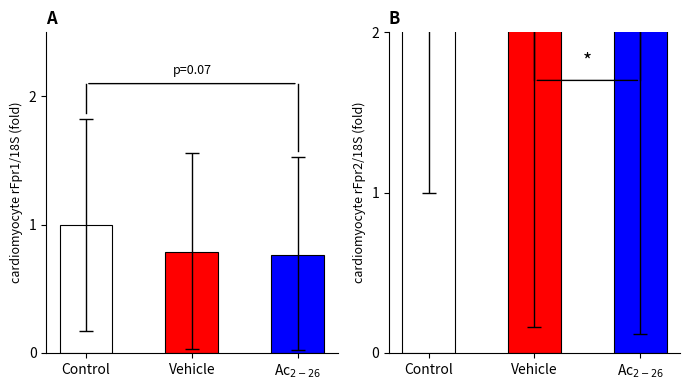

What is the difference between the maximum and minimum values in the mean series?

0.2